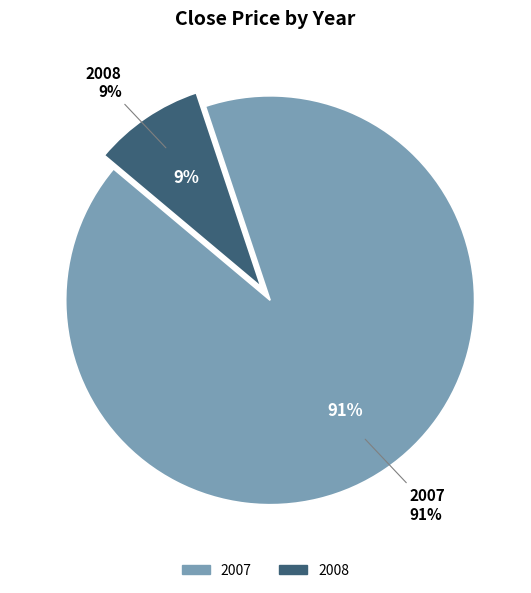

Which slice is the largest?

2007